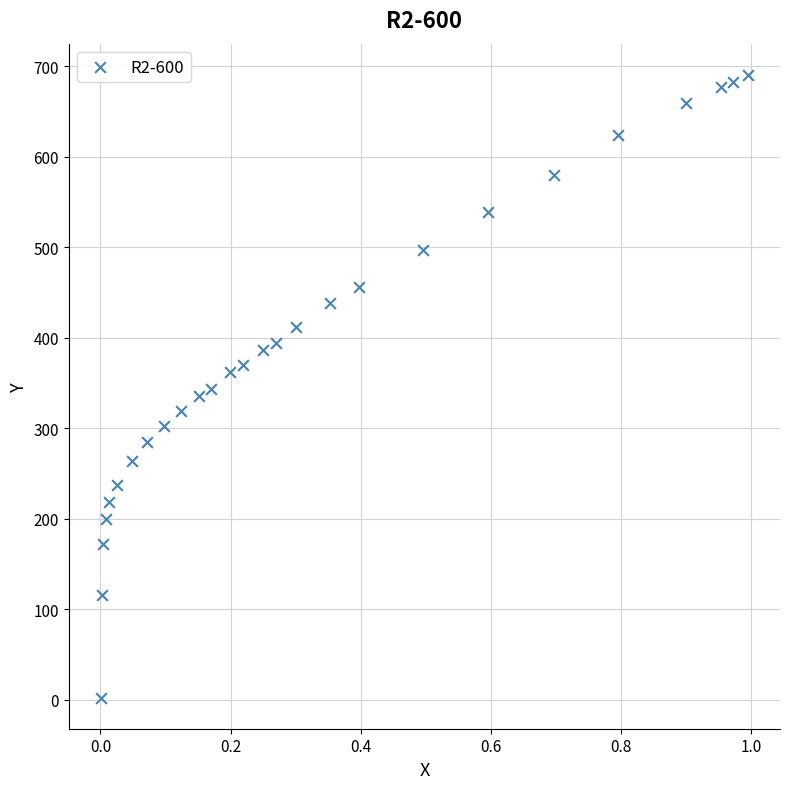

What is the range of X values (max minus min)?

1.0